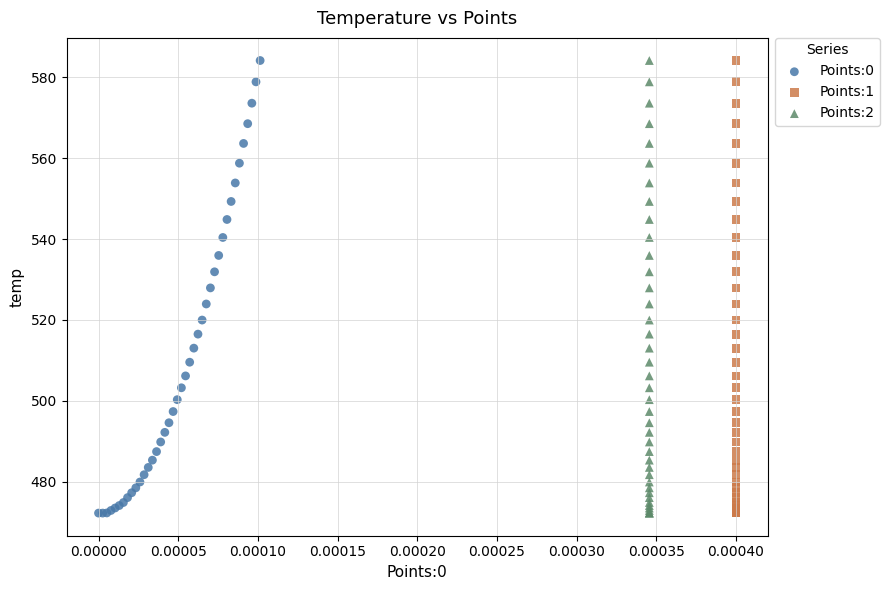

What are all the series names shown in the legend?

Points:0, Points:1, Points:2